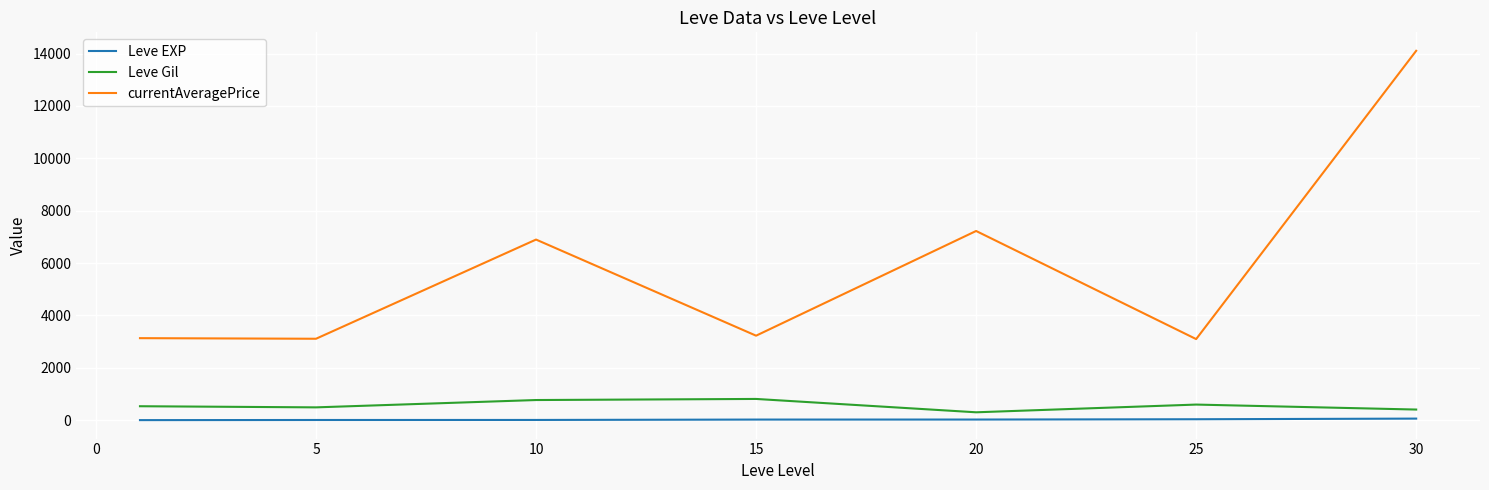

Does the chart have visible grid lines?

Yes